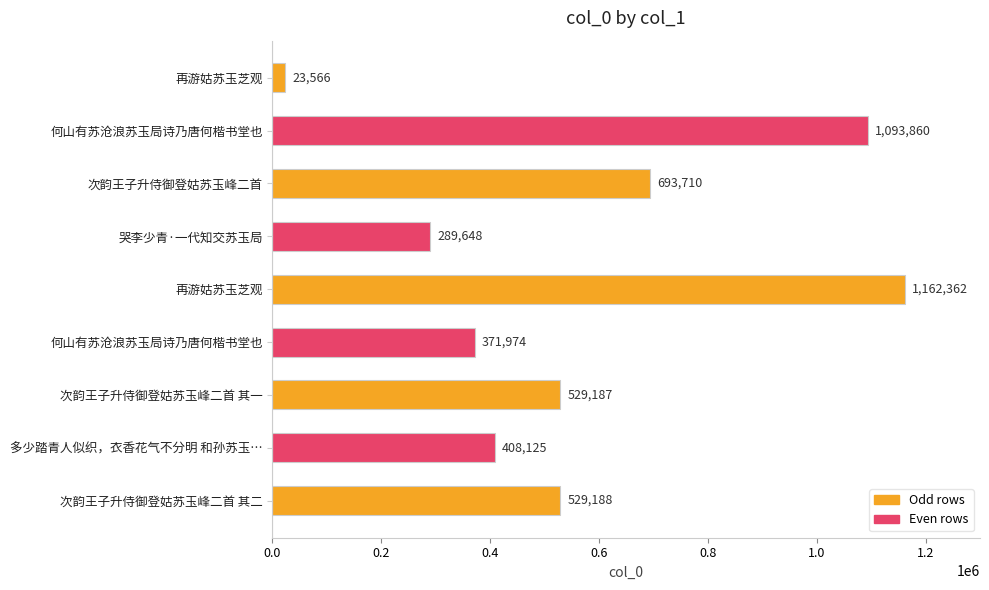

What is the maximum value shown in the chart?

1162362